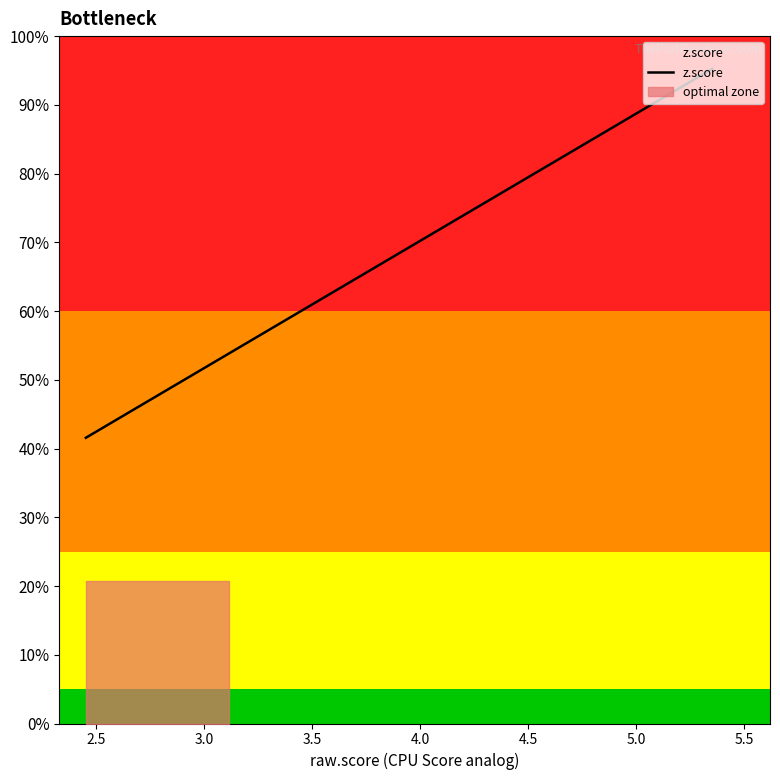

What is the value of the 7th point from the left?

13.0